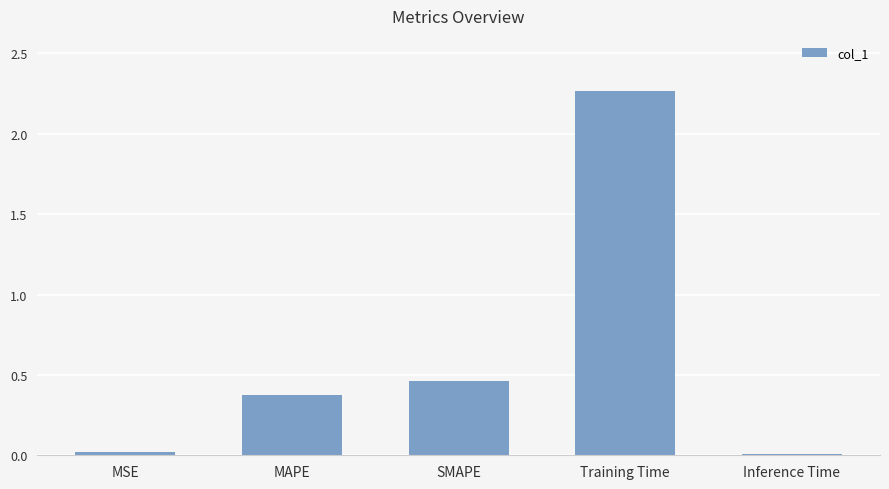

Where is the data nearest to the value 1?

SMAPE